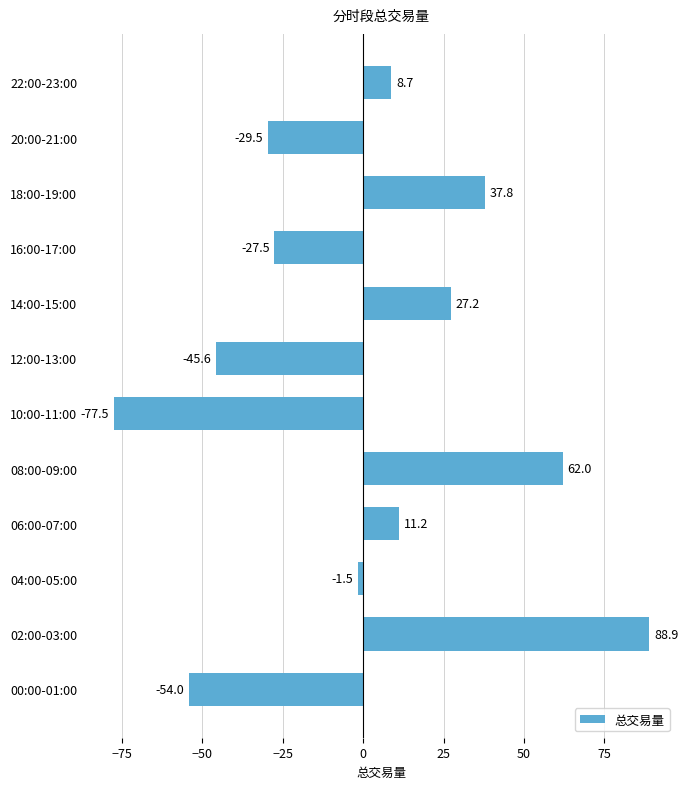

Rank the categories by value from highest to lowest.

02:00-03:00, 08:00-09:00, 18:00-19:00, 14:00-15:00, 06:00-07:00, 22:00-23:00, 04:00-05:00, 16:00-17:00, 20:00-21:00, 12:00-13:00, 00:00-01:00, 10:00-11:00